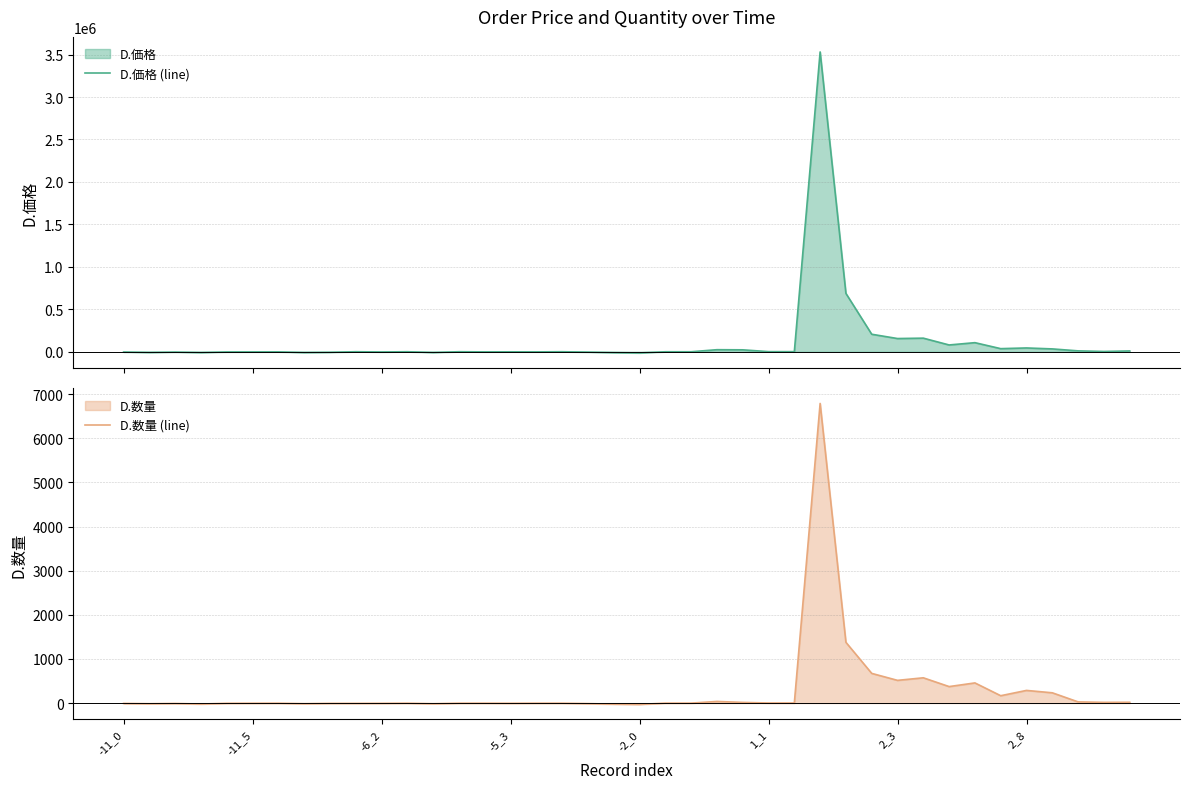

What is the highest value of the D.価格 (line) series?

3530710